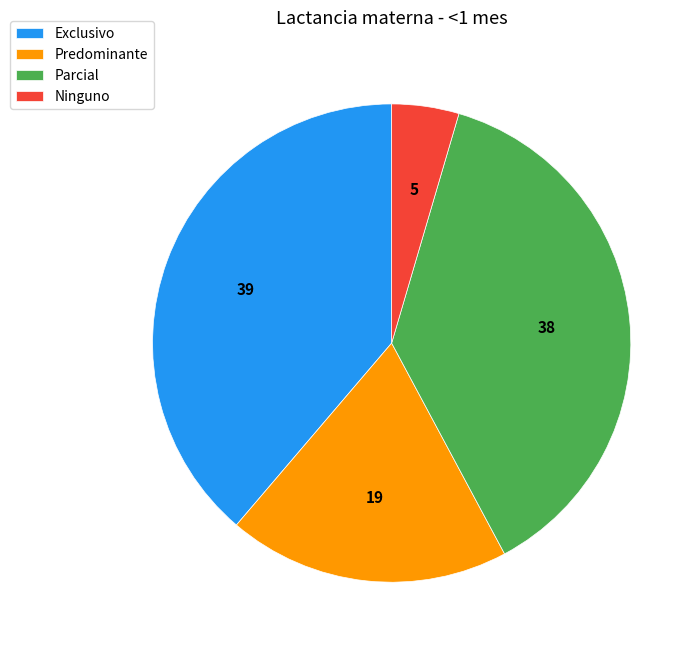

The Parcial slice represents 47% of the pie. True or false?

False